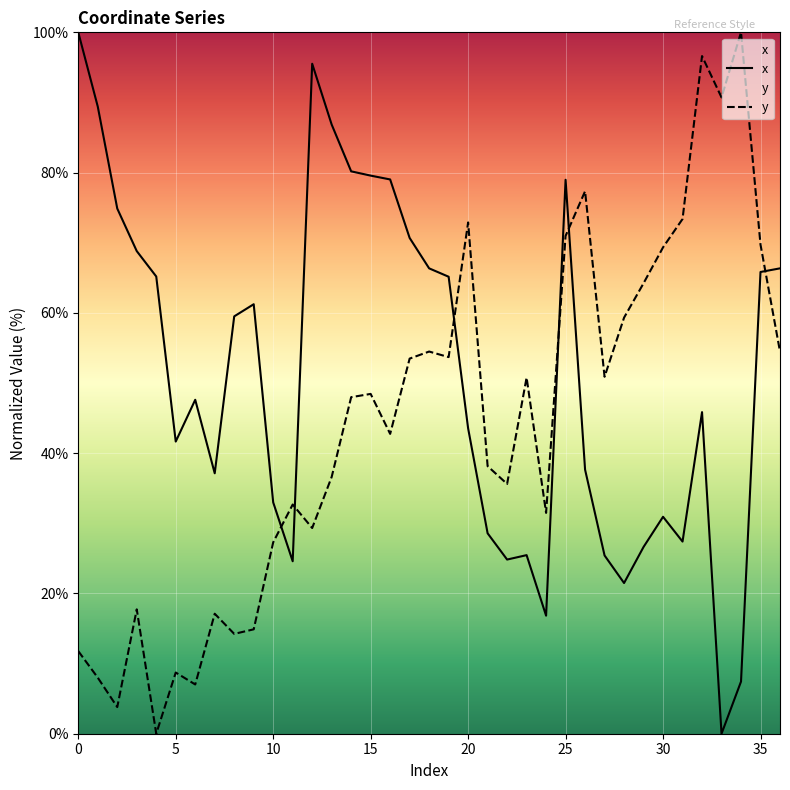

How many data points in y are less than 47?

18